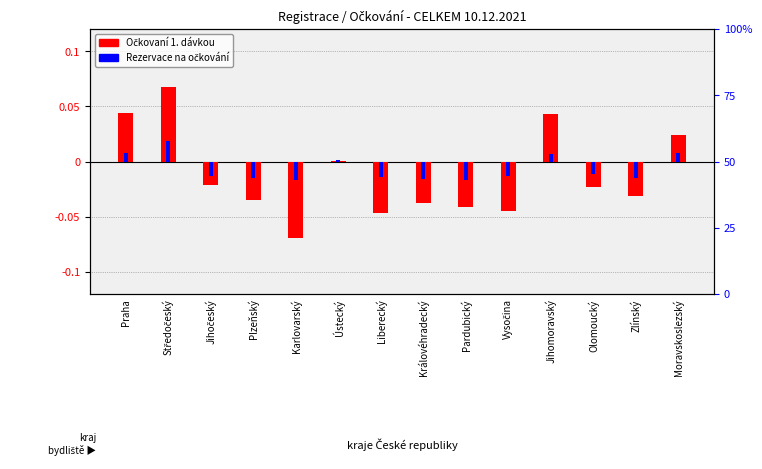

What is the highest value of the Očkovaní 1. dávkou series?

0.1